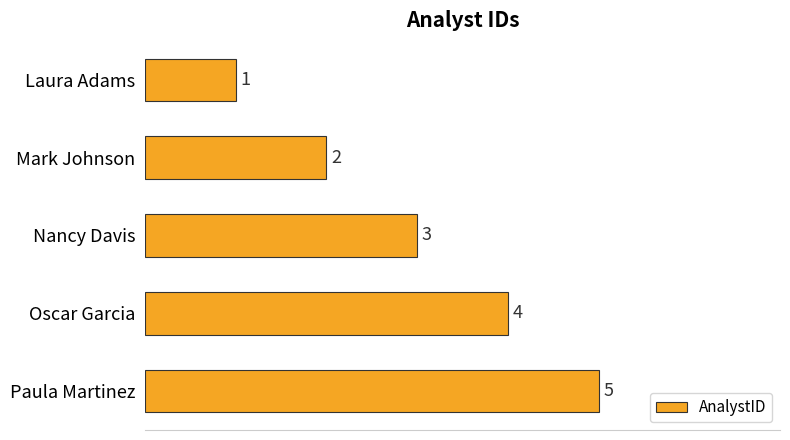

Rank the categories by value from lowest to highest.

Laura Adams, Mark Johnson, Nancy Davis, Oscar Garcia, Paula Martinez